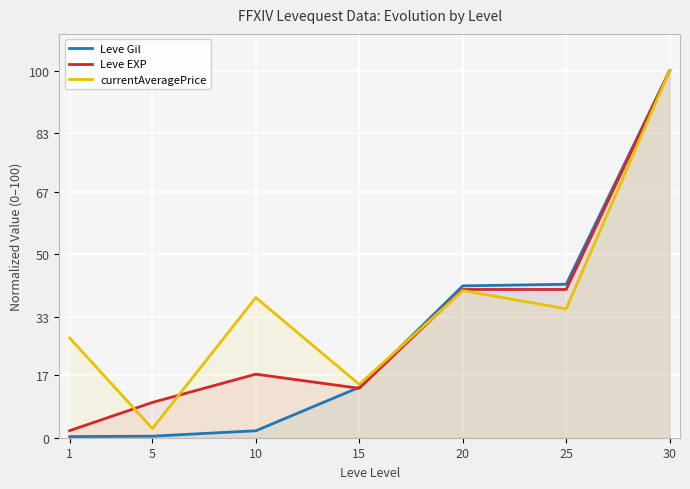

True or false: Leve Gil has more than 2 points higher than both neighbors.

False